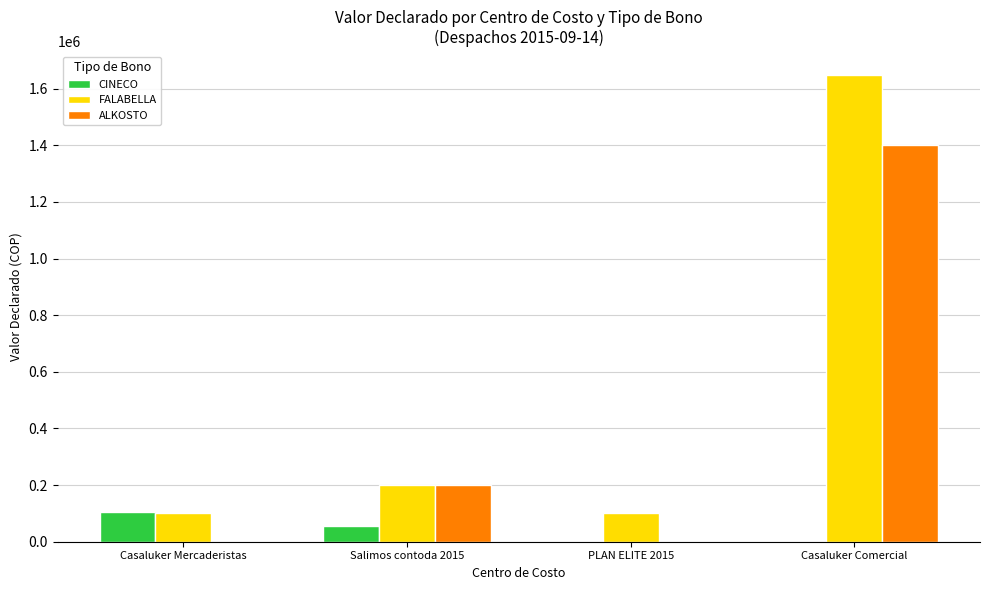

What value does the CINECO series have at Casaluker Mercaderistas?

106500